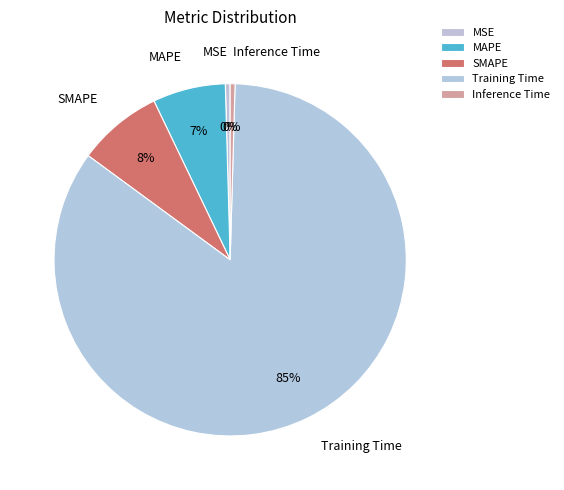

Does MSE account for over 50% of the chart?

No